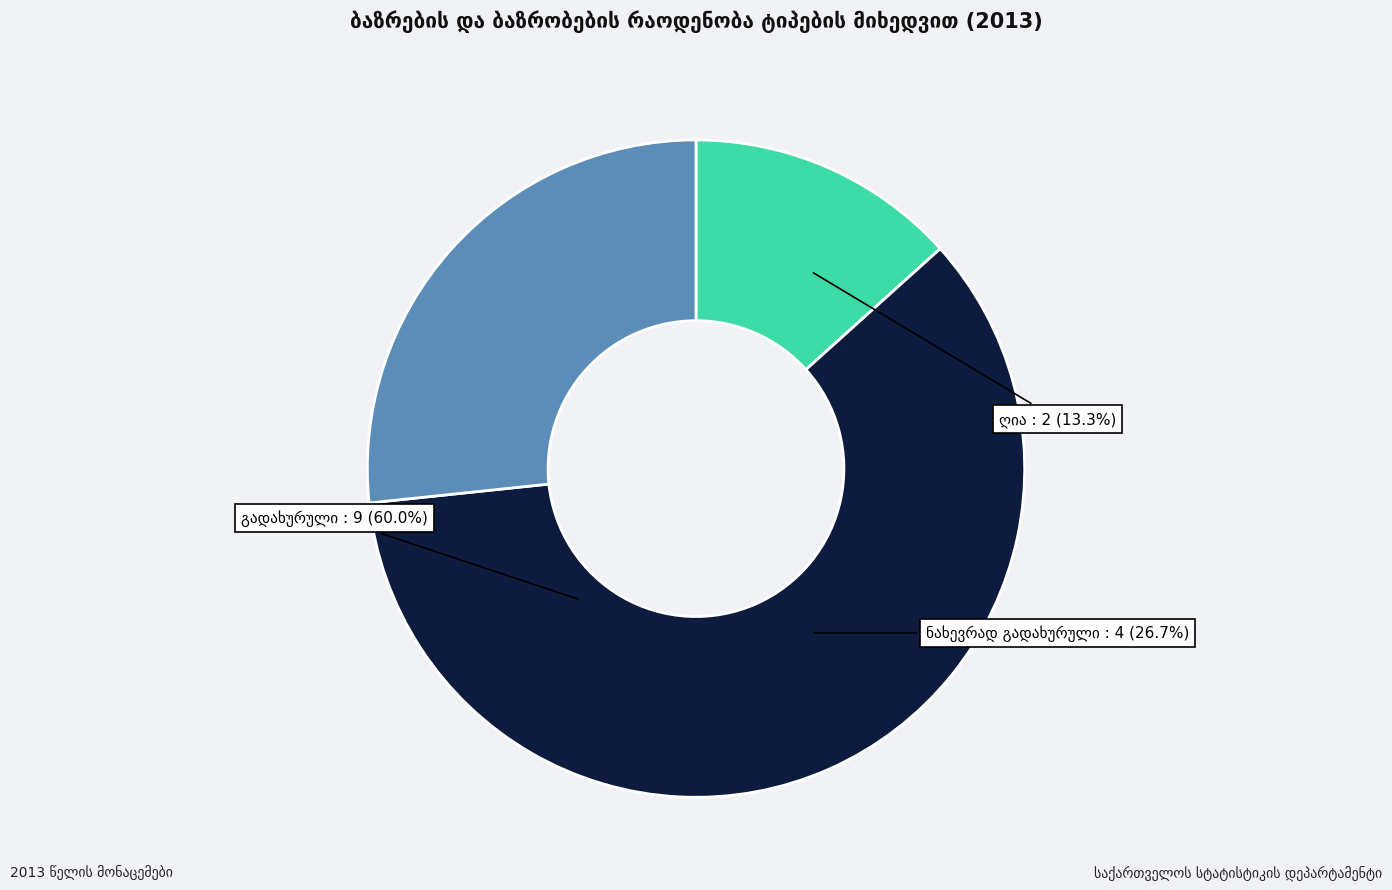

Count the number of slices in the pie.

3